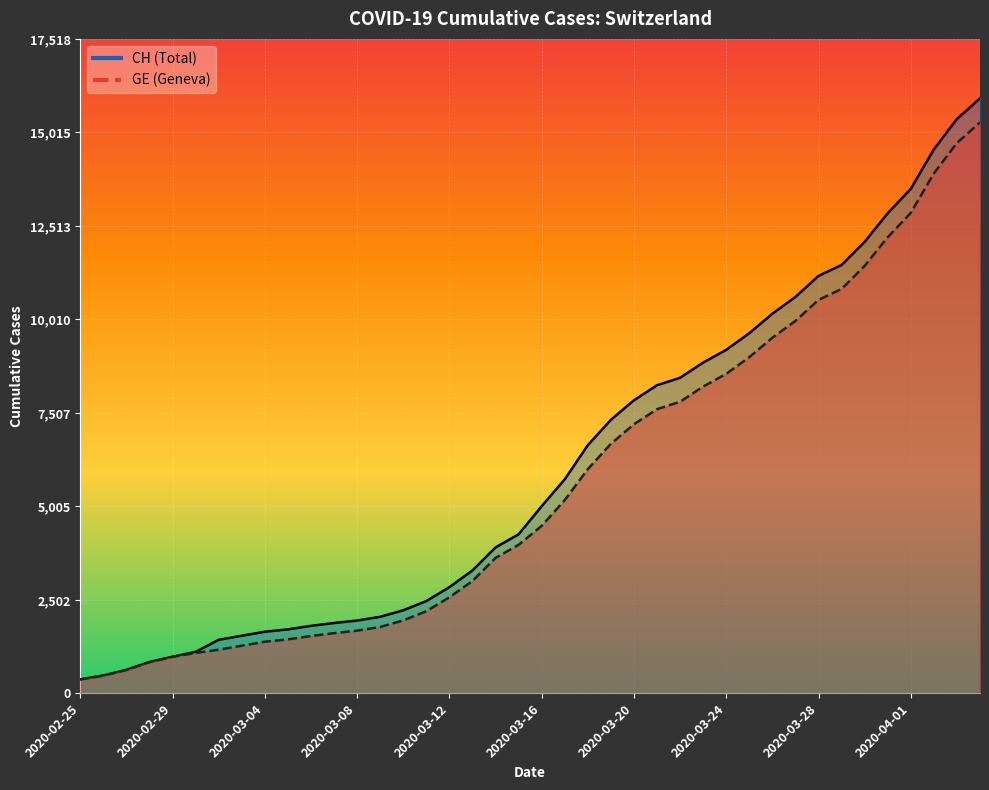

How many series are shown in this chart?

2